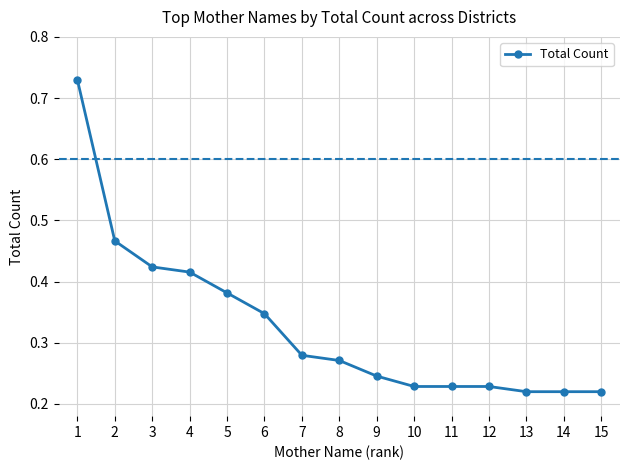

Which category has the highest value across all series?

1